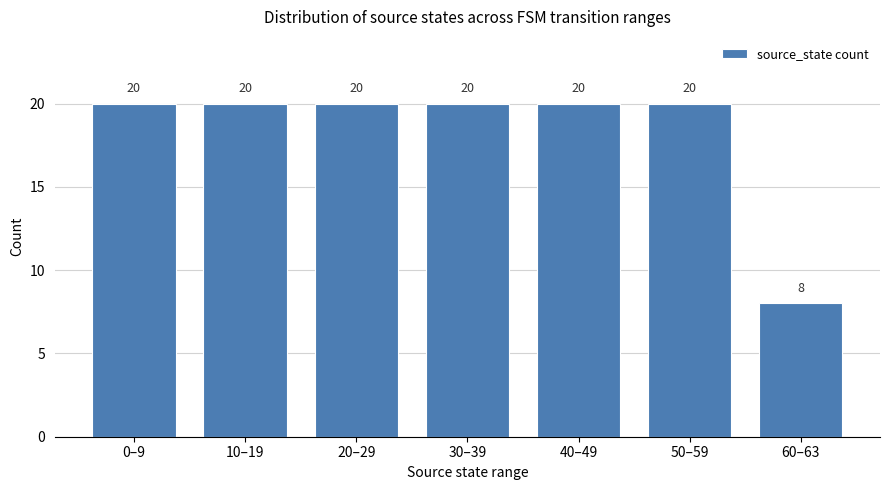

True or false: the data shows 4 at 0–9.

False